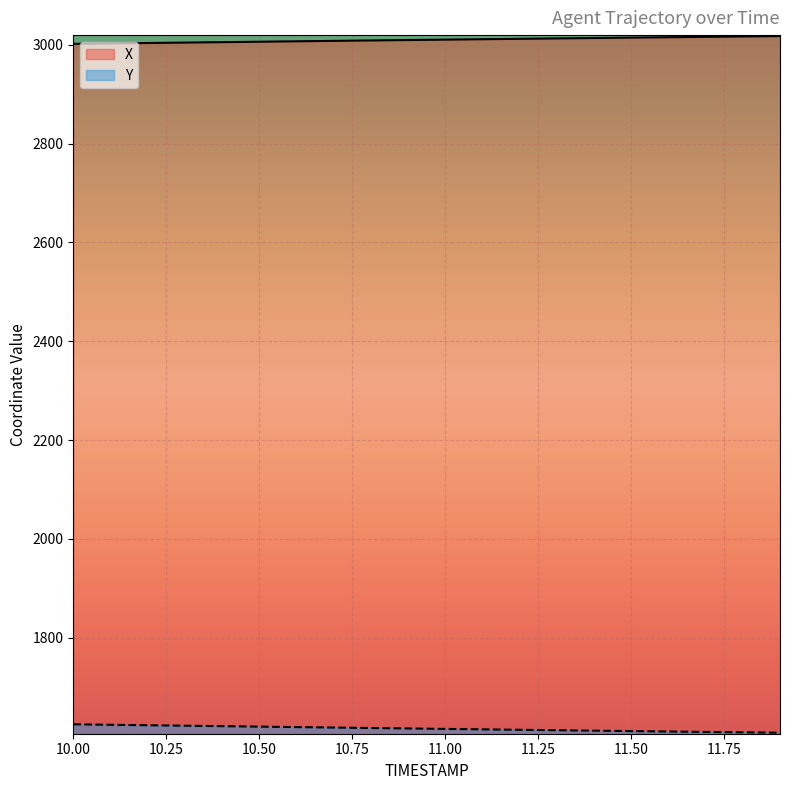

How many data points in Y are less than 1616?

10